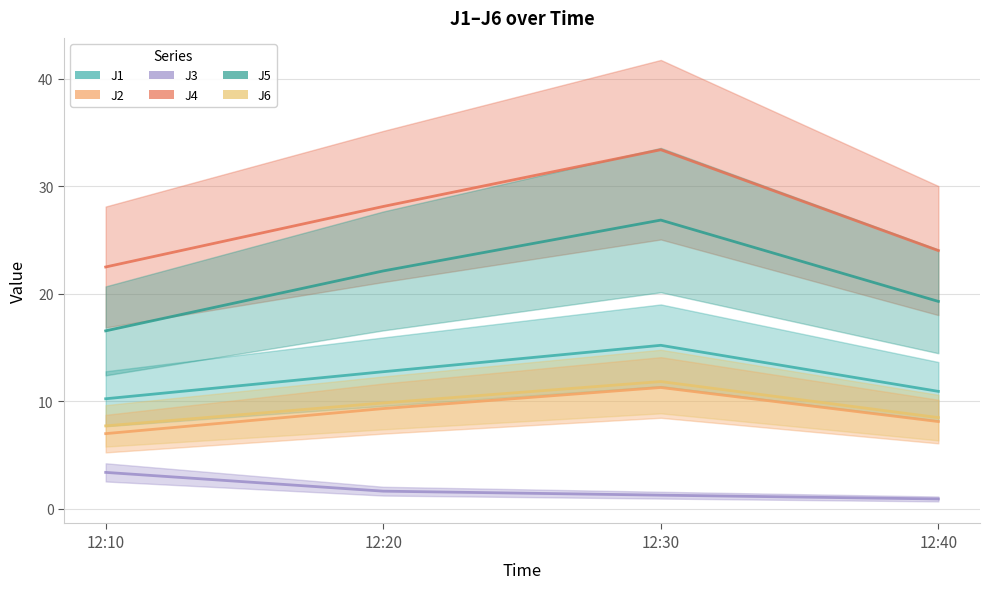

At which label does J3 reach its minimum?

12:40